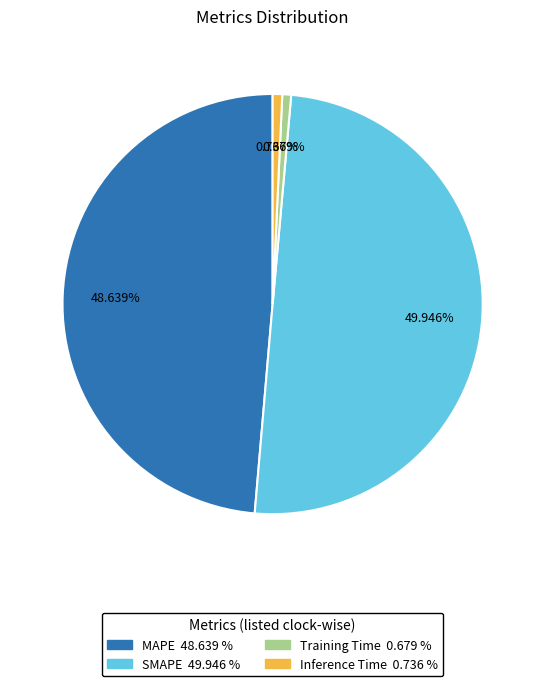

To the nearest percent, what is the combined percentage of Inference Time and SMAPE?

51%